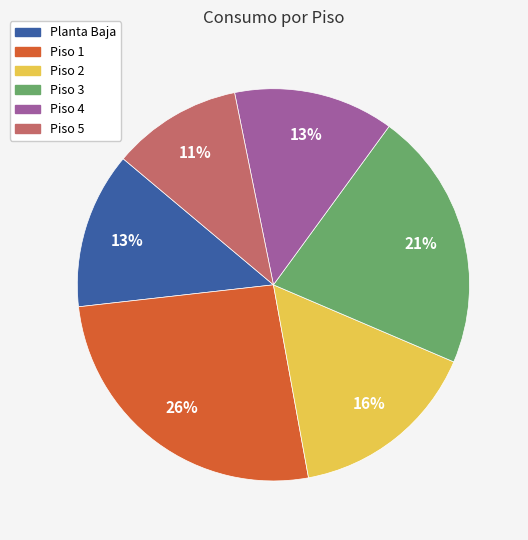

Combined, do Piso 4 and Planta Baja account for over 50%?

No